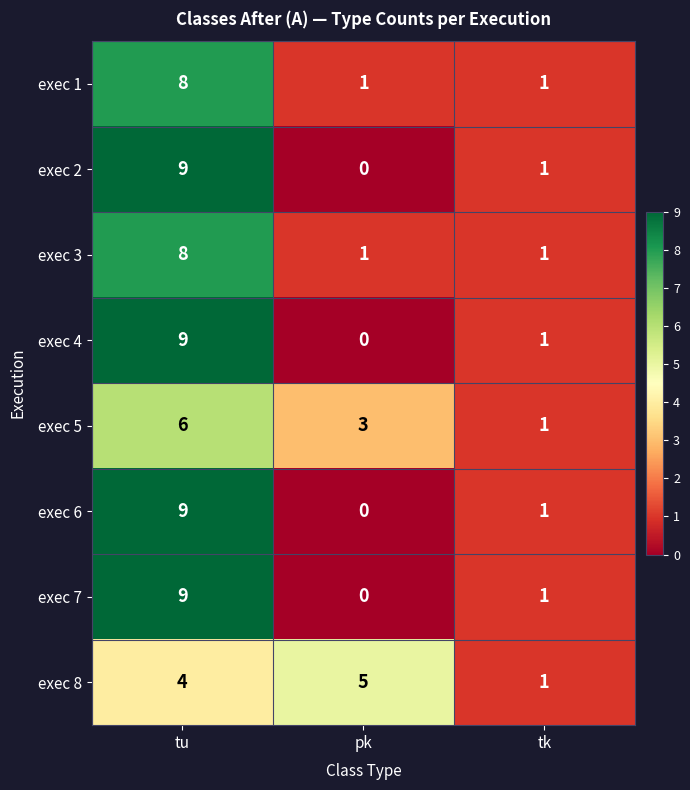

The value of exec 8 at pk is 2. True or false?

False